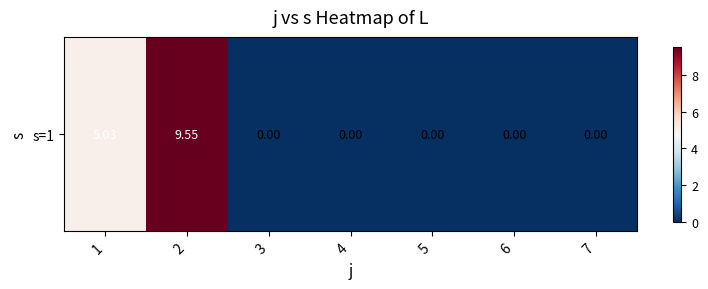

How many distinct data groups are displayed?

1